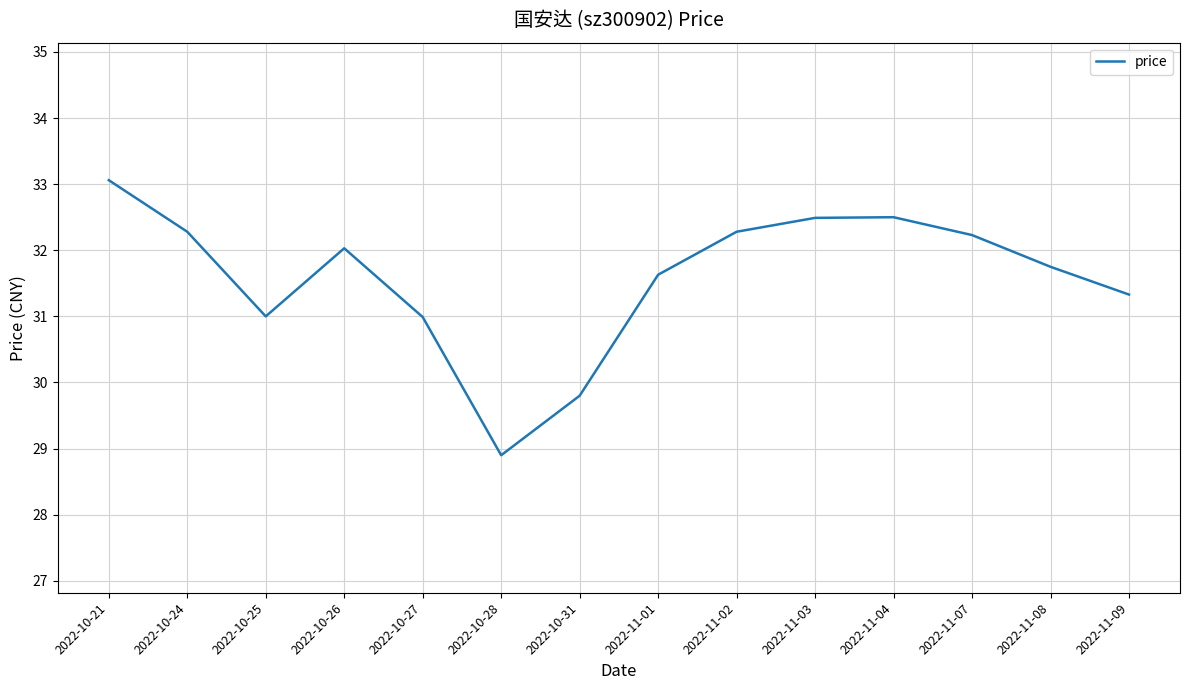

What is the approximate value at 2022-10-28?

28.9